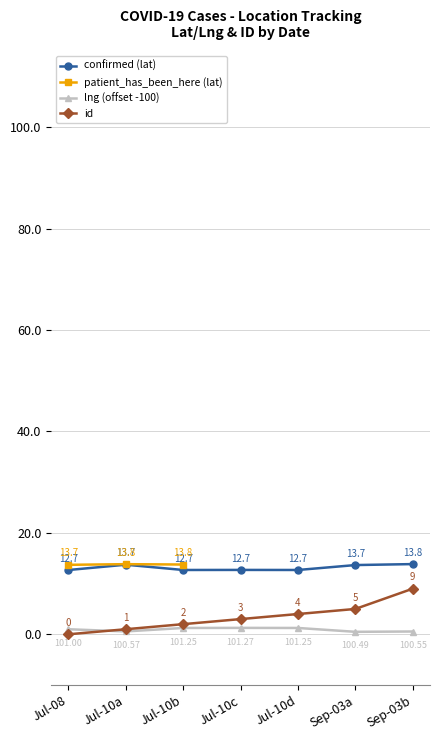

At which category does lng (offset -100) reach its first local valley?

Jul-10a